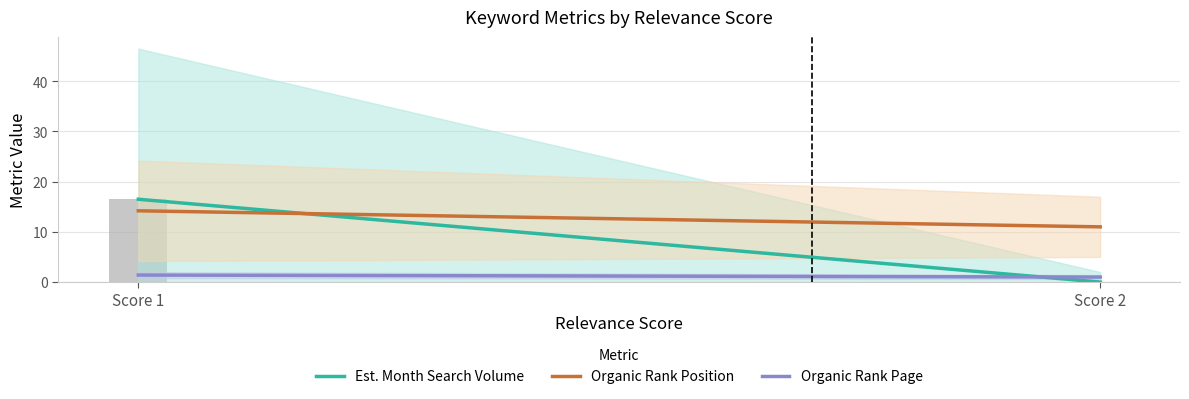

What is the change in value from Score 1 to Score 2?

-16.5